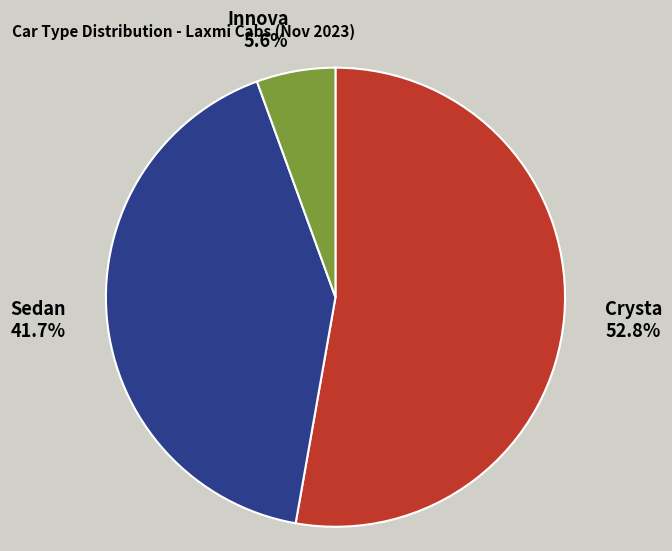

Which slice is the largest?

Crysta